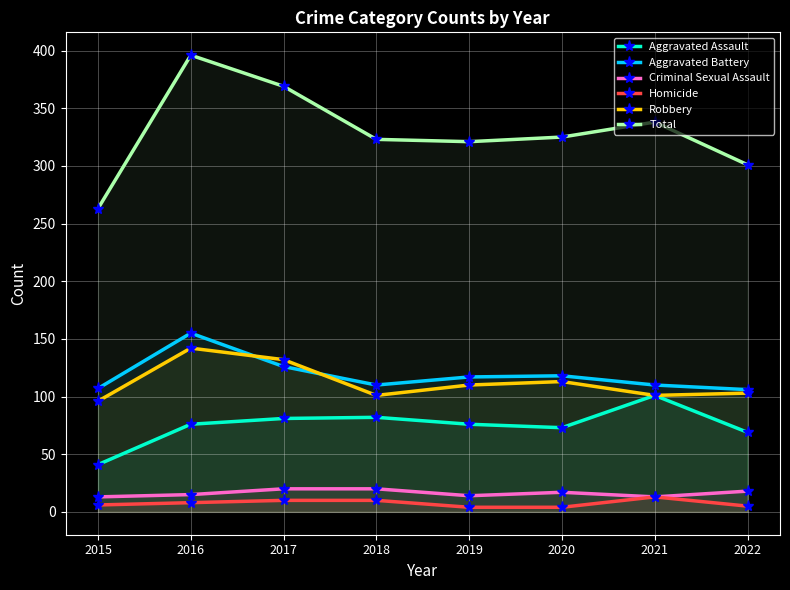

True or false: Criminal Sexual Assault and Aggravated Battery cross at least once.

False